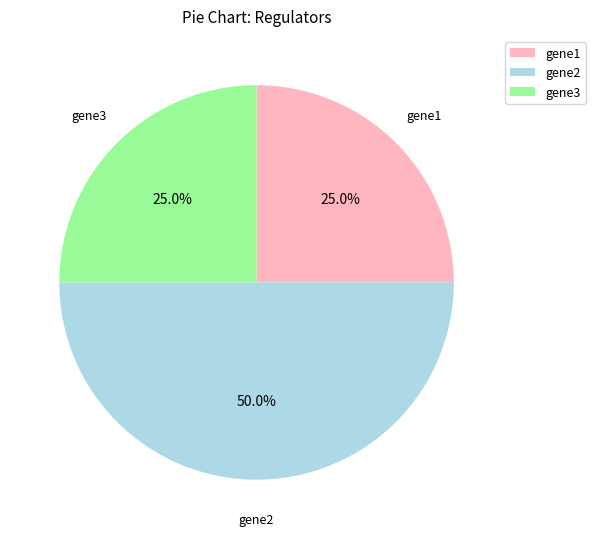

What percentage is NOT represented by gene1?

75.0%